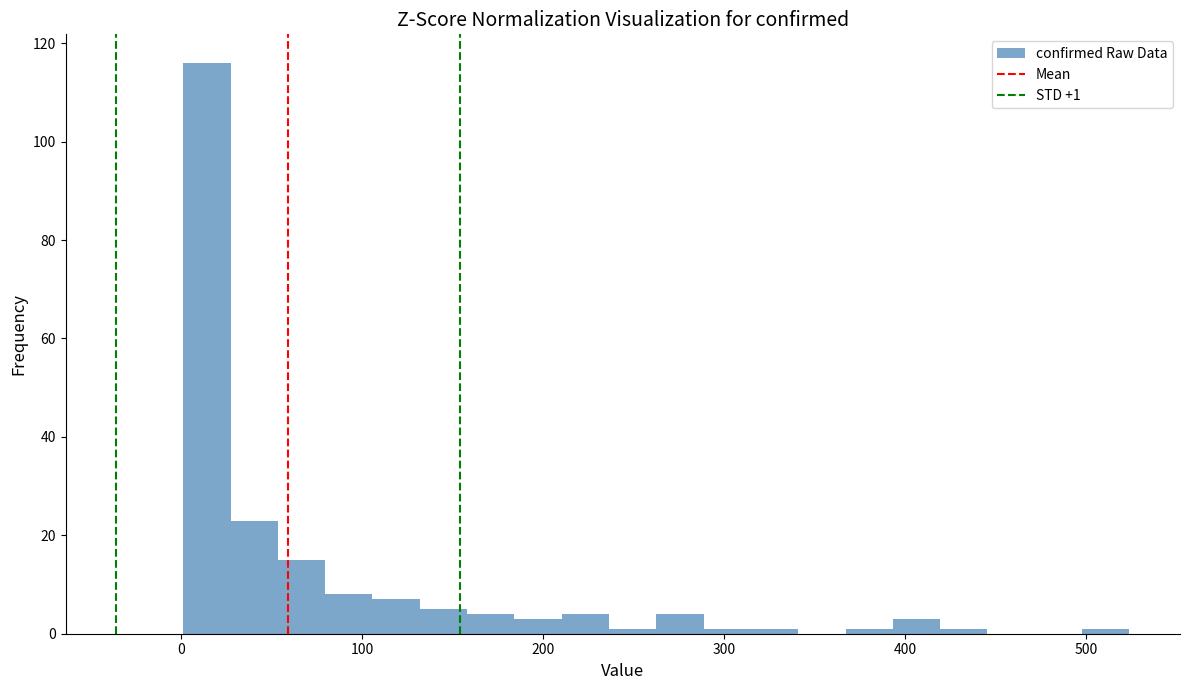

Around what value on the x-axis is the tallest bar? Give the approximate position of its centre, as read against the axis.

10